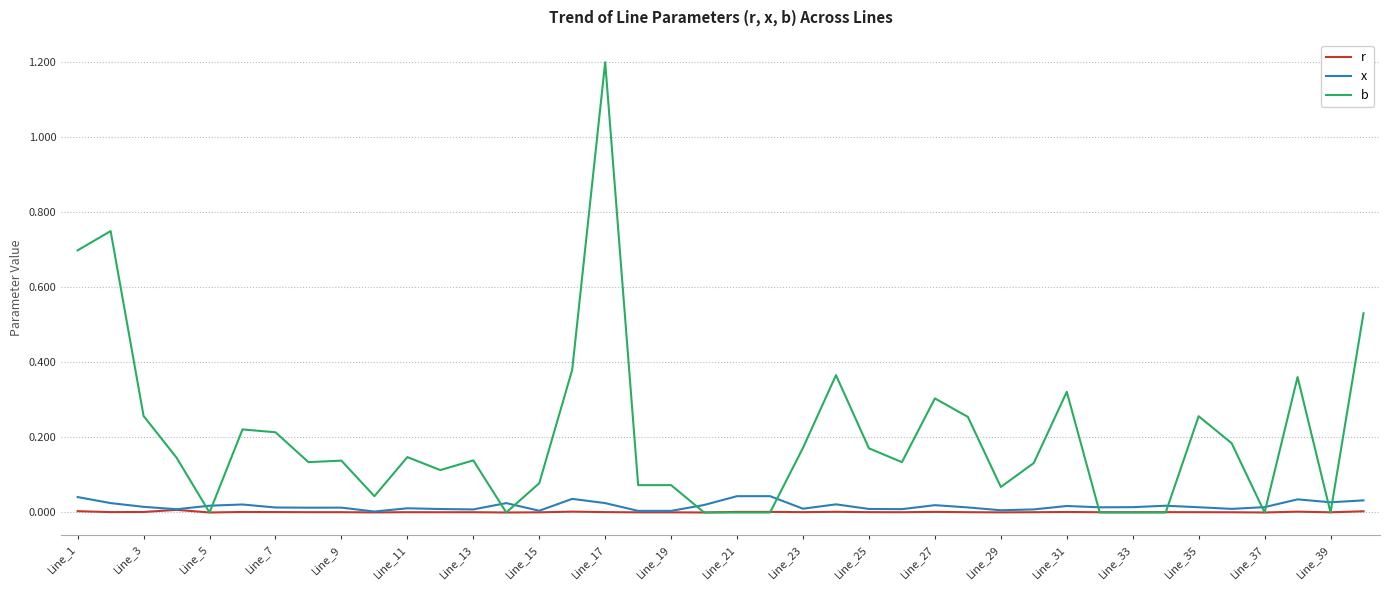

What is the greatest value displayed?

1.2